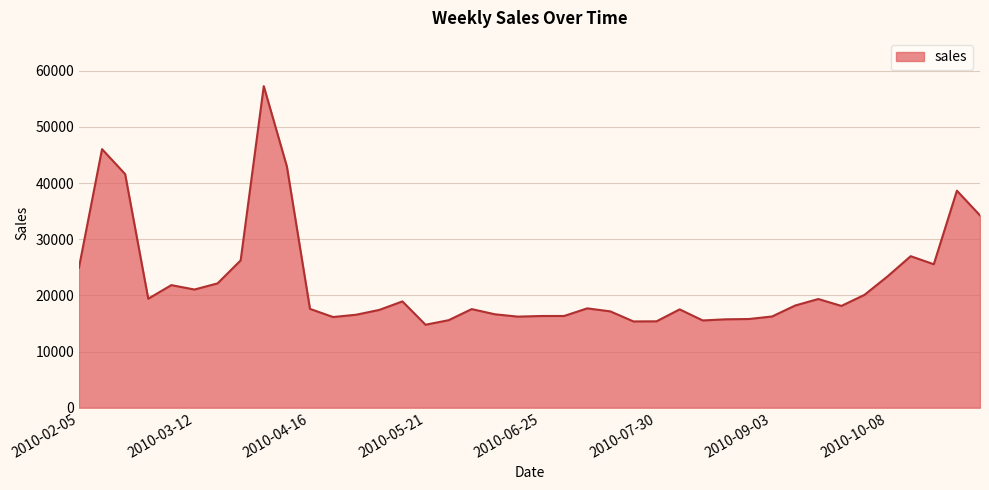

What is the minimum value shown in the chart?

14773.0